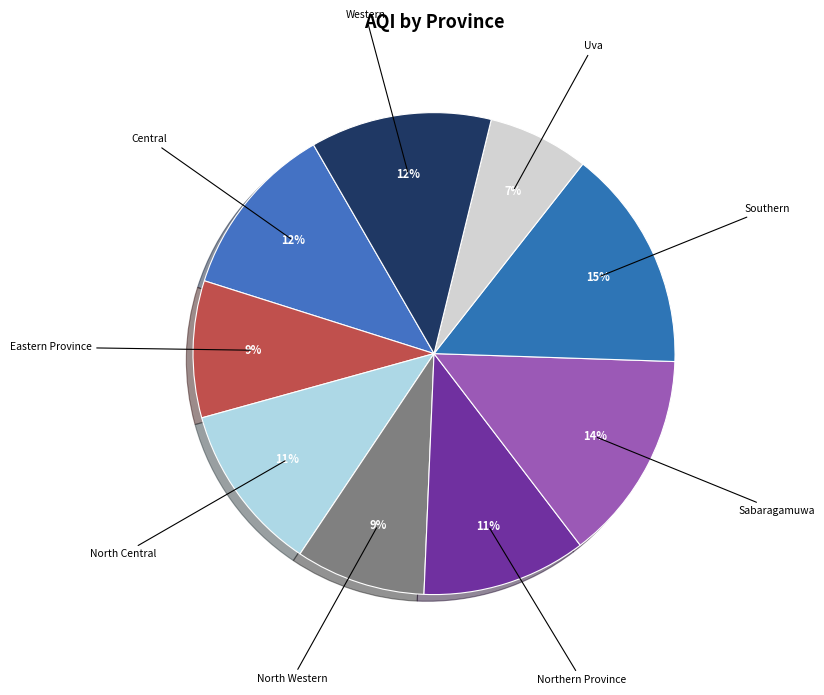

What percentage is the Western slice, to the nearest percent?

12%